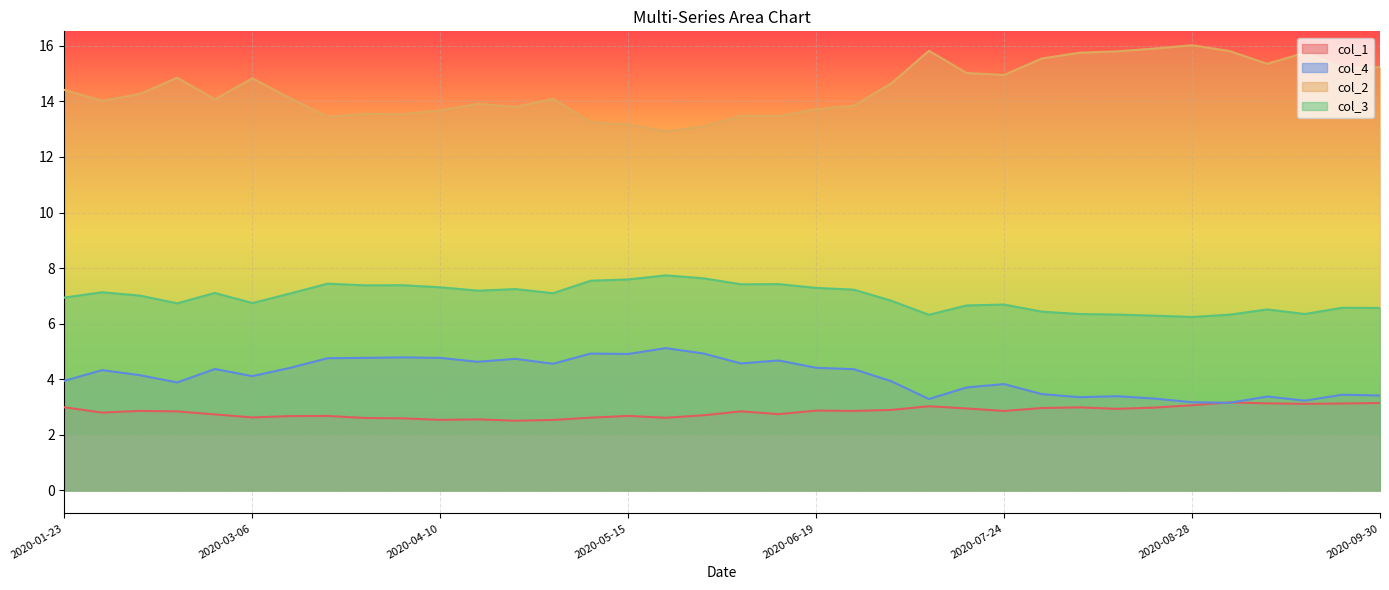

True or false: col_3 and col_1 intersect in this chart.

False